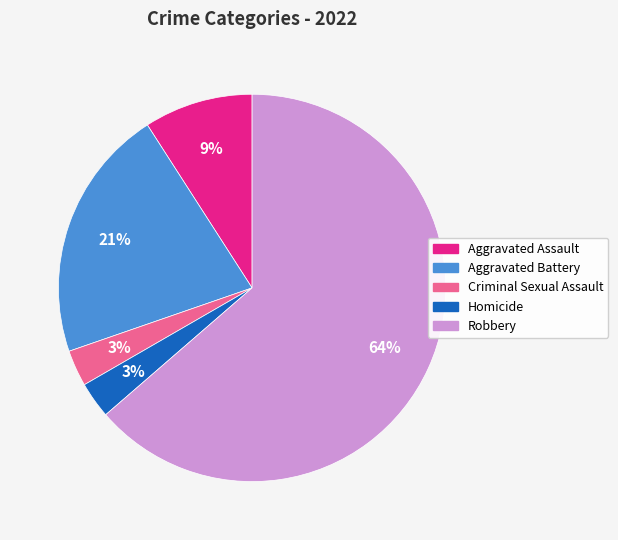

Which category has the biggest portion of the pie?

Robbery